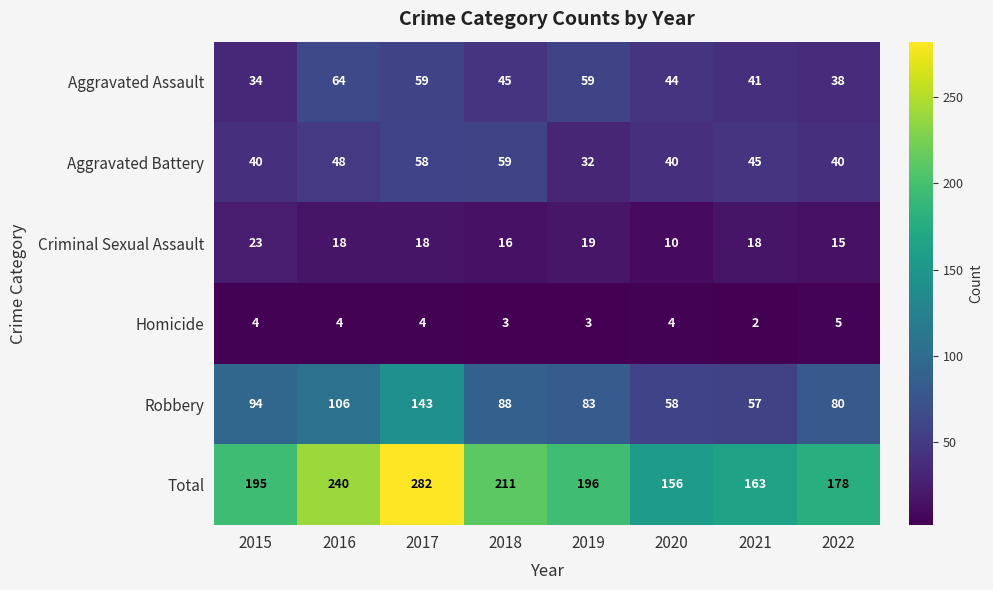

What is the minimum value for Aggravated Battery?

32